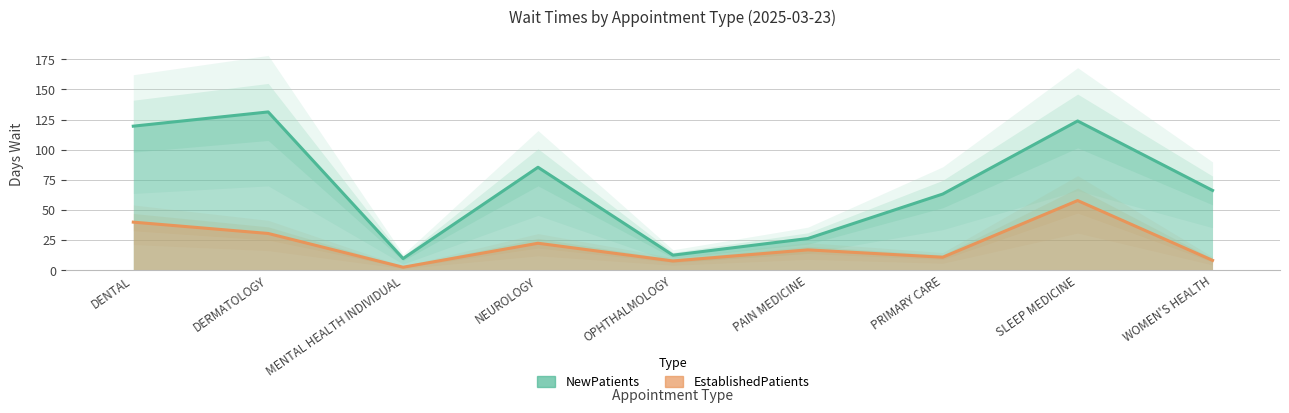

True or false: EstablishedPatients has a value of 30.5 at DERMATOLOGY.

True